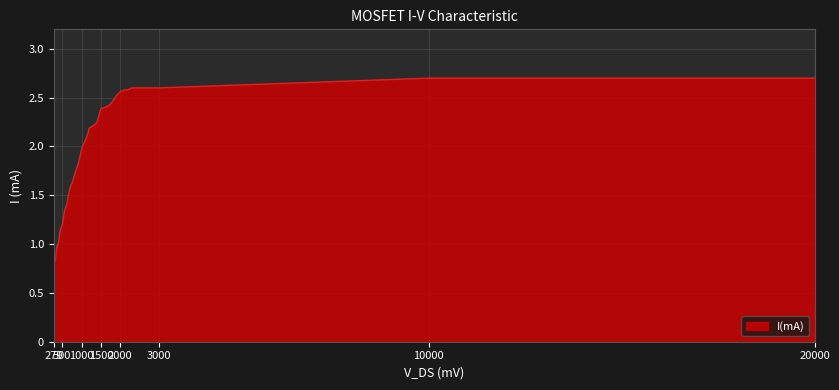

What is the smallest value displayed?

0.8